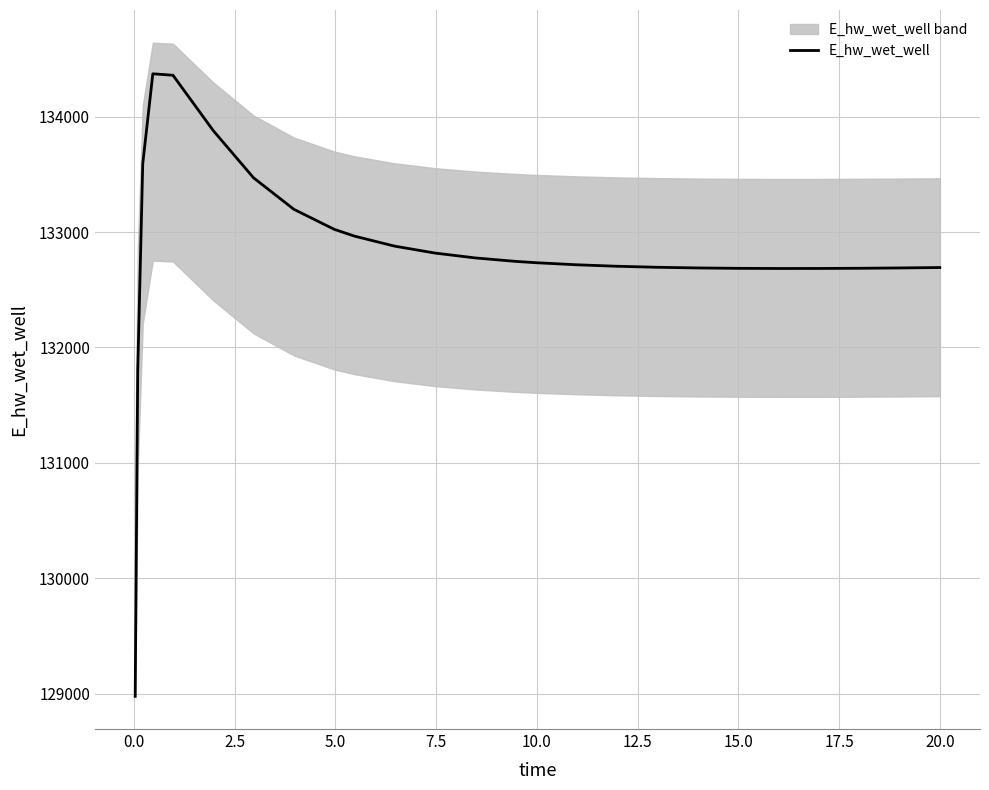

What is the lowest value of the E_hw_wet_well series?

128975.4